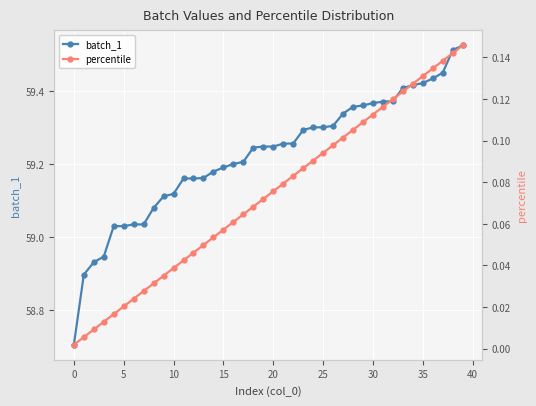

At which category is the sum across all series the highest?

39